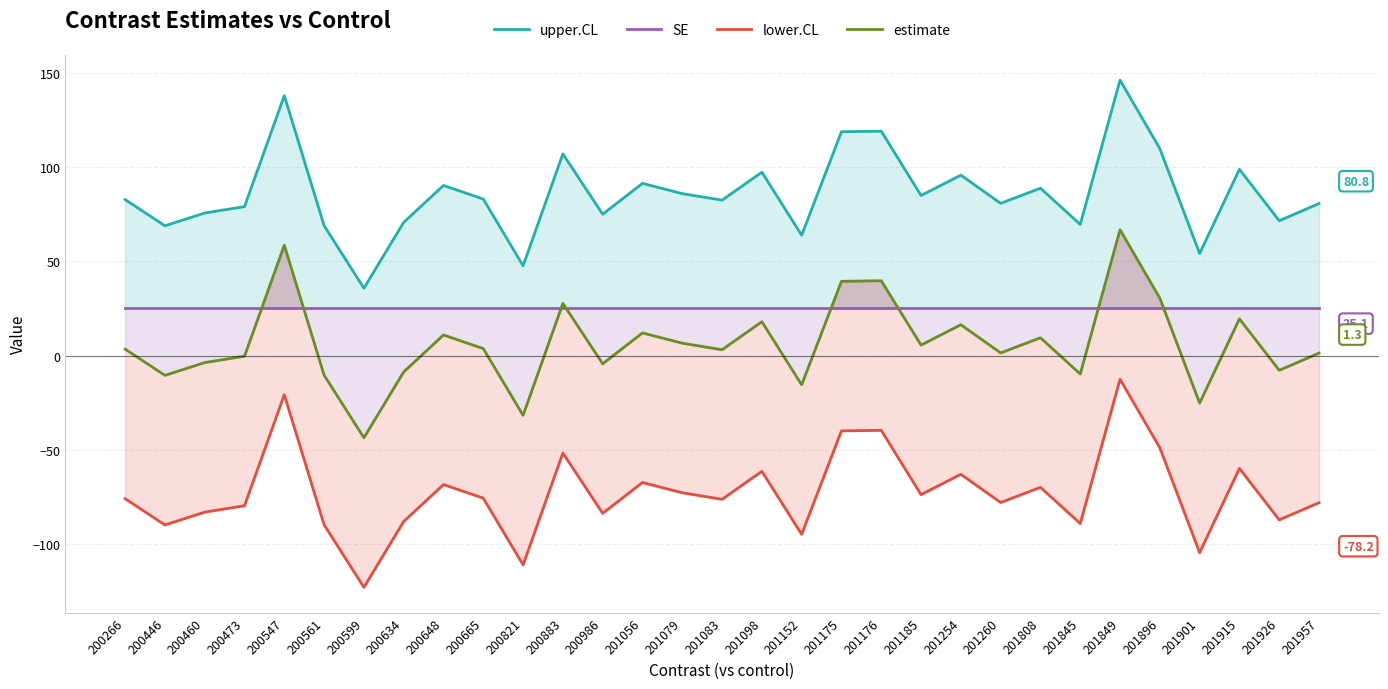

True or false: lower.CL and upper.CL intersect in this chart.

False